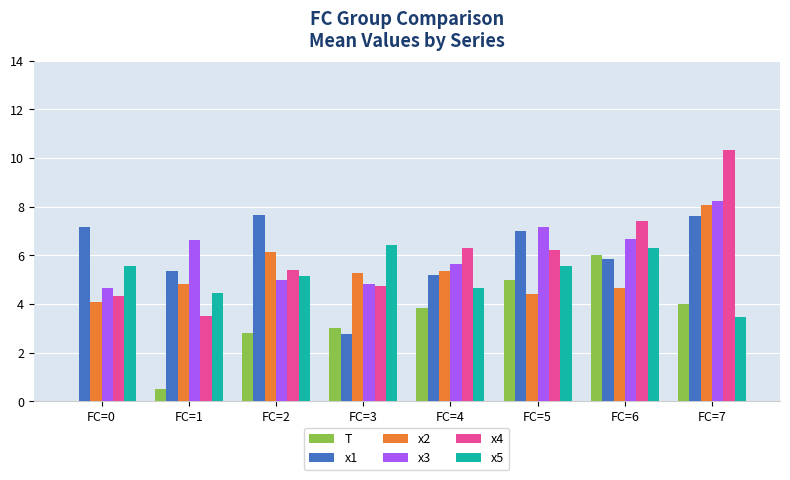

True or false: x3 has a value of 6.6 at FC=1.

True